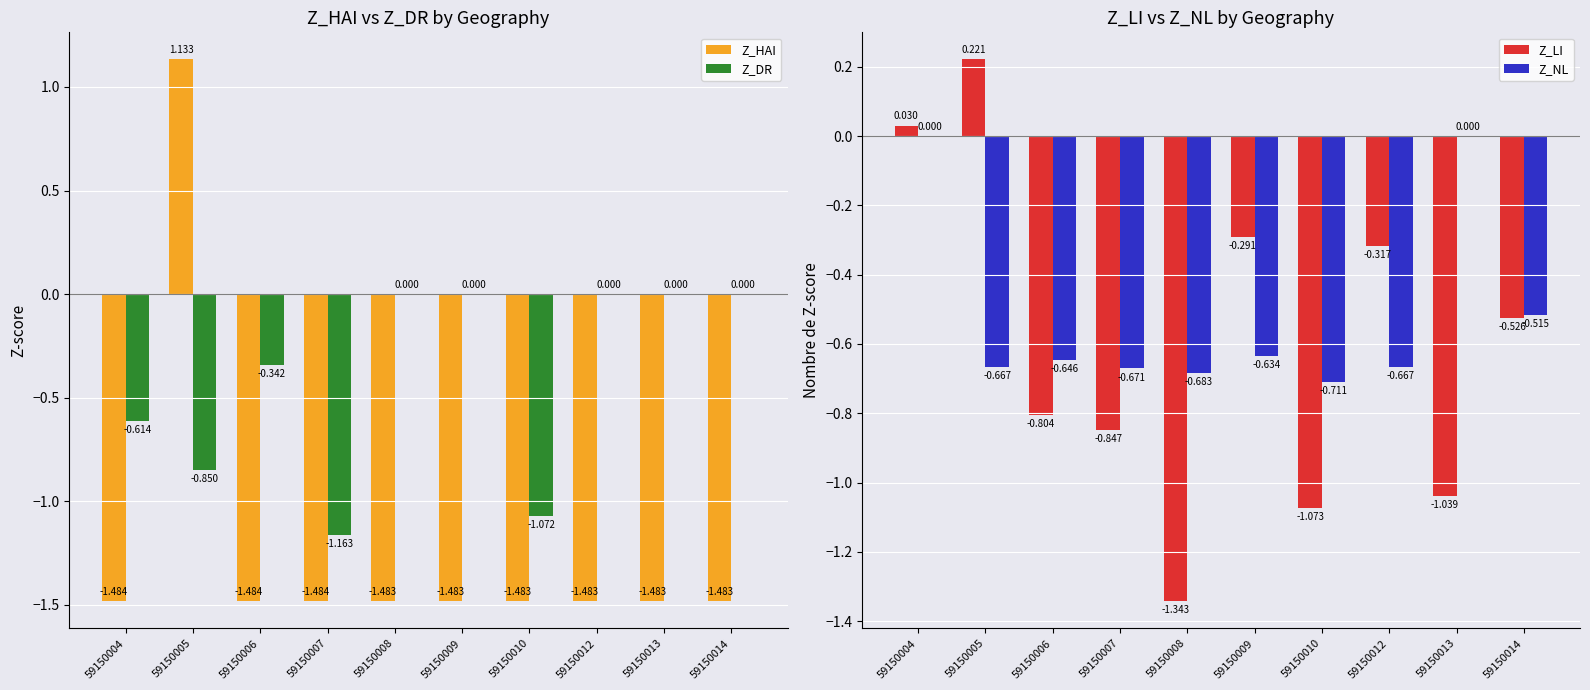

Which category has the lowest value in the Z_NL series?

59150010